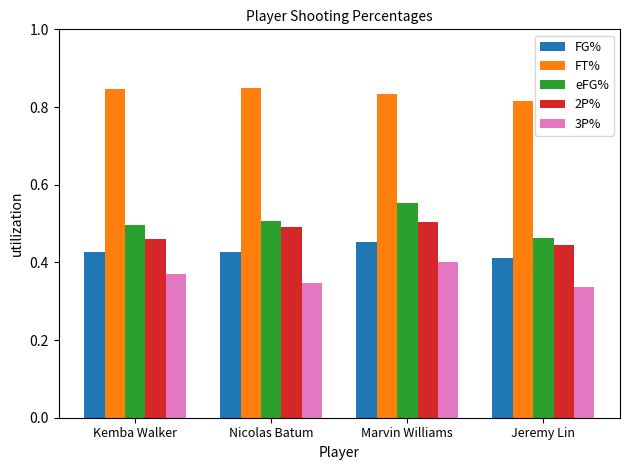

Which series has the largest total across all categories?

FT%